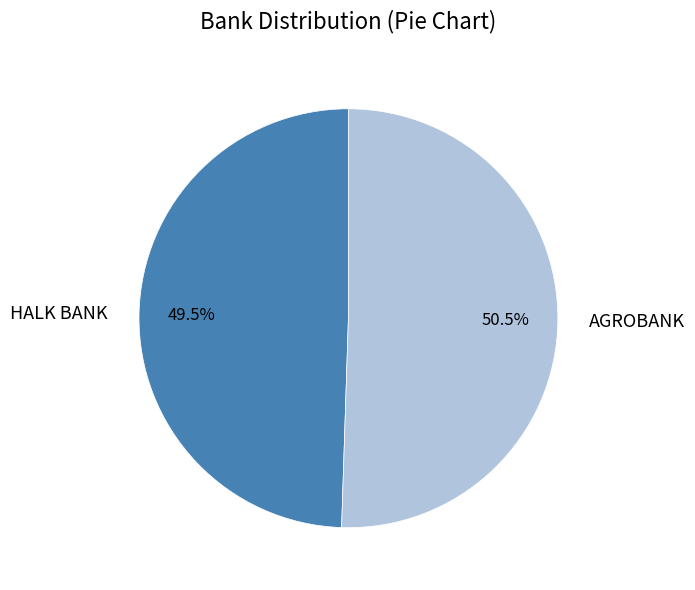

Which category accounts for the majority?

AGROBANK